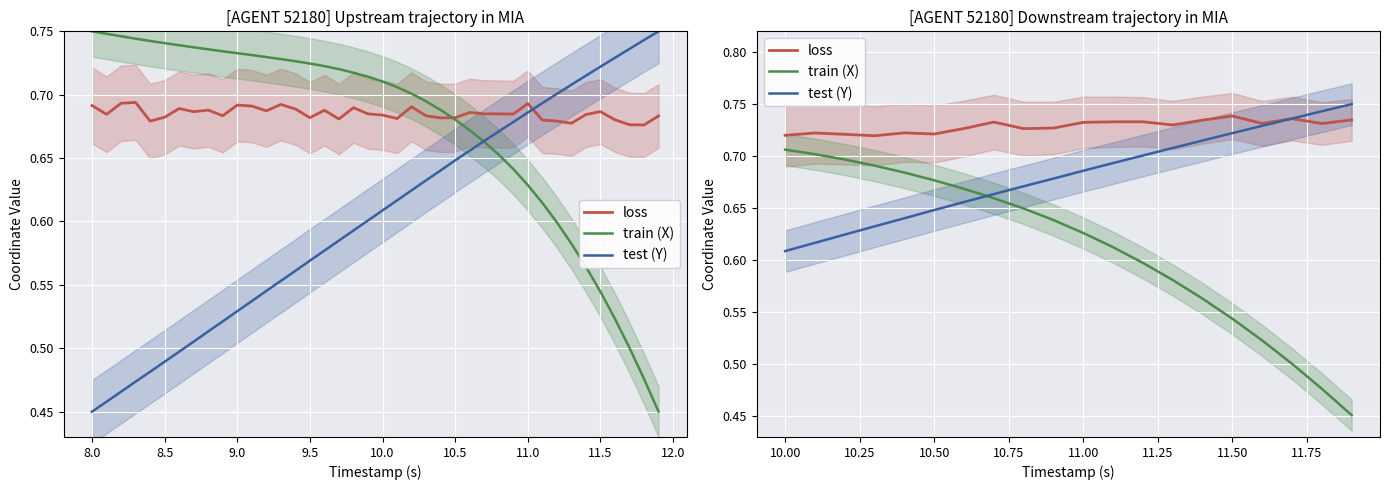

What value does the loss series have at 11.0?

0.7